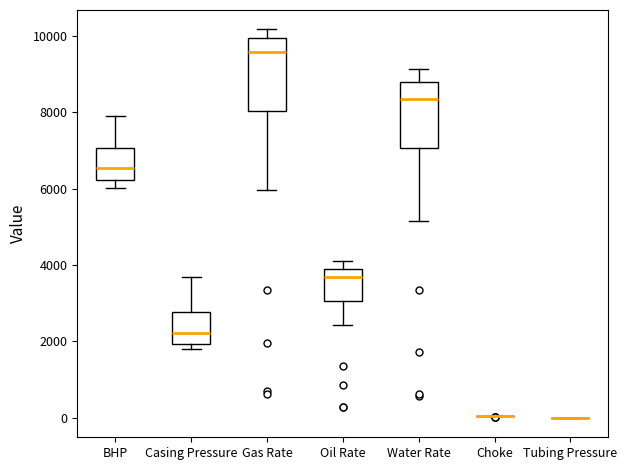

Reading left to right, transcribe this box plot: for each box, give where its median line is, the range the box spans, and where its two whiskers end, as read against the y-axis. The values are not printed on the chart, so give them approximately, as read against the axis.

BHP: median 6600, box 6200 to 7000, whiskers 6000 to 8000
Casing Pressure: median 2200, box 2000 to 2800, whiskers 1800 to 3600
Gas Rate: median 9600, box 8000 to 10000, whiskers 6000 to 10200
Oil Rate: median 3600, box 3000 to 3800, whiskers 2400 to 4200
Water Rate: median 8400, box 7000 to 8800, whiskers 5200 to 9200
Choke: box collapsed to a line at 0, whiskers 0 to 0
Tubing Pressure: box collapsed to a line at 0, whiskers 0 to 0